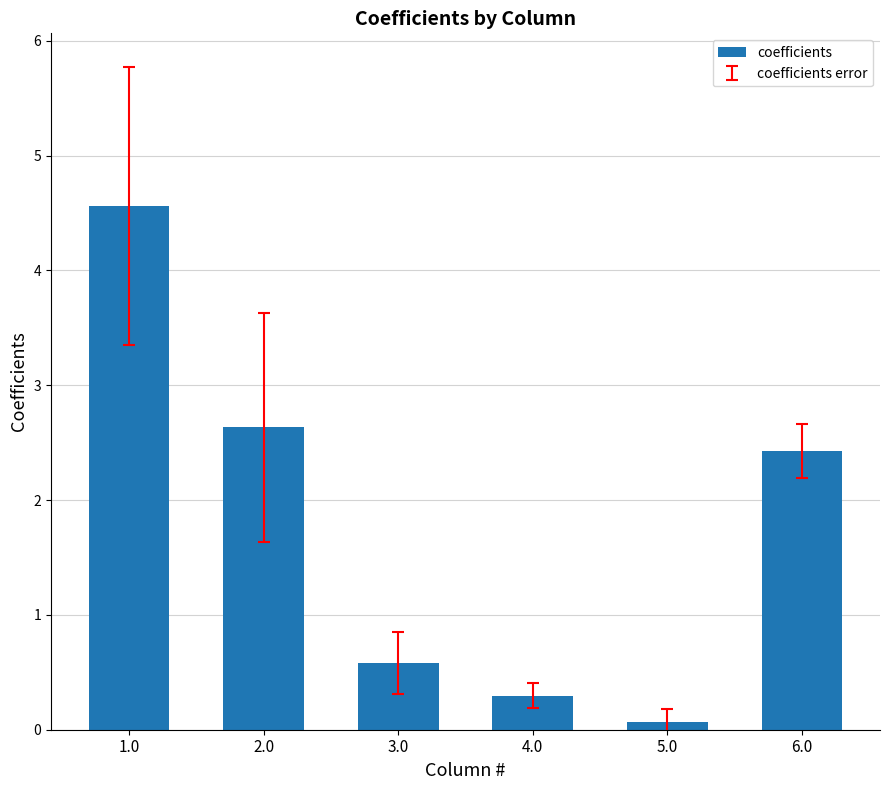

The value at 2.0 is 2.6. True or false?

True